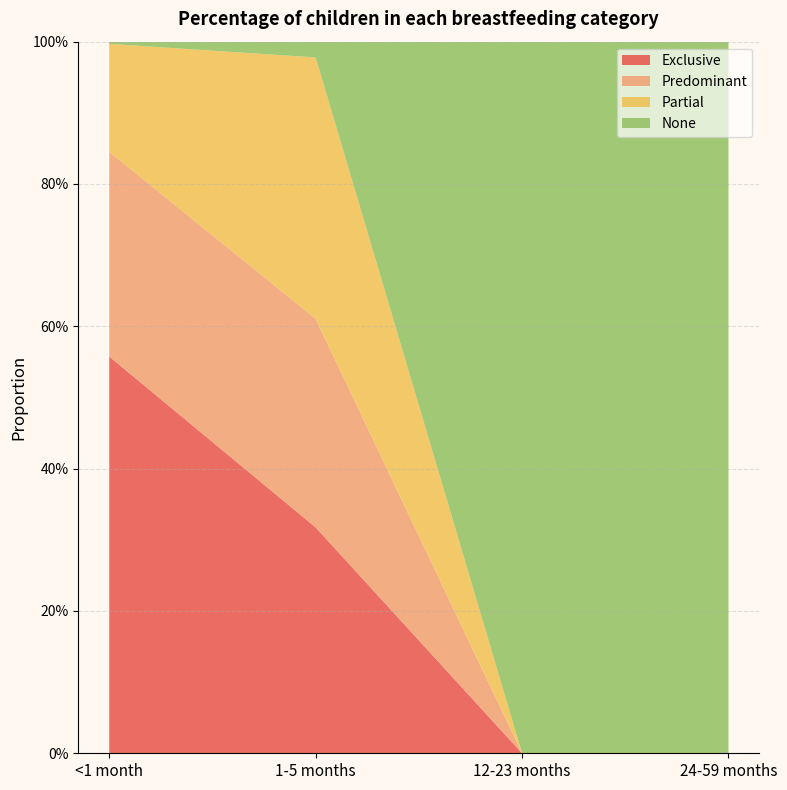

Reading right to left, transcribe all the data shown in this chart.

Exclusive: 24-59 months=0.0	12-23 months=0.0	1-5 months=0.3	<1 month=0.6
Predominant: 24-59 months=0.0	12-23 months=0.0	1-5 months=0.3	<1 month=0.3
Partial: 24-59 months=0.0	12-23 months=0.0	1-5 months=0.4	<1 month=0.2
None: 24-59 months=1.0	12-23 months=1.0	1-5 months=0.0	<1 month=0.0